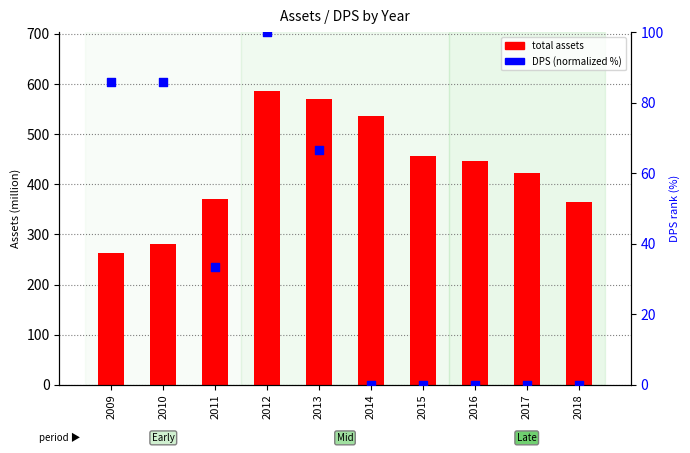

Which series contains the highest Y value?

total assets (mil)